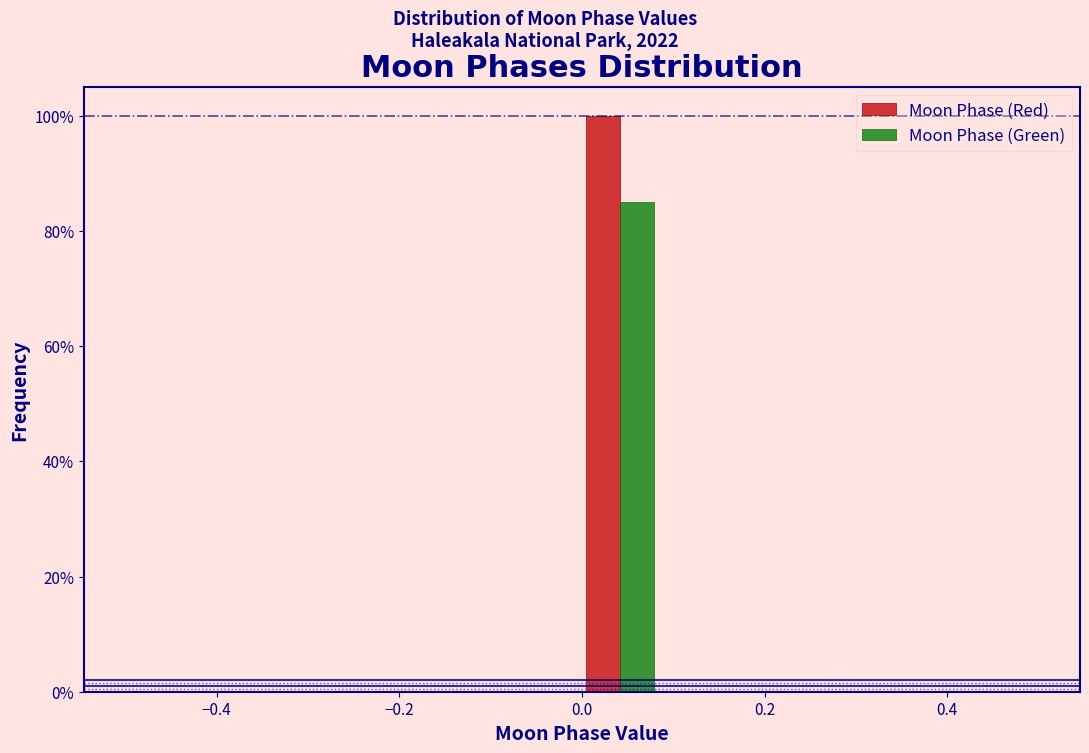

Reading left to right, list every range on the x-axis with the height of the bar of each series over it. Neither the bar edges nor the heights are printed on the chart, so give them approximately, as read against the axes.

-0.50 to -0.42: Moon Phase (Red)=0	Moon Phase (Green)=0
-0.42 to -0.34: Moon Phase (Red)=0	Moon Phase (Green)=0
-0.34 to -0.24: Moon Phase (Red)=0	Moon Phase (Green)=0
-0.24 to -0.16: Moon Phase (Red)=0	Moon Phase (Green)=0
-0.16 to -0.08: Moon Phase (Red)=0	Moon Phase (Green)=0
-0.08 to 0.00: Moon Phase (Red)=0	Moon Phase (Green)=0
0.00 to 0.08: Moon Phase (Red)=100	Moon Phase (Green)=86
0.08 to 0.16: Moon Phase (Red)=0	Moon Phase (Green)=0
0.16 to 0.26: Moon Phase (Red)=0	Moon Phase (Green)=0
0.26 to 0.34: Moon Phase (Red)=0	Moon Phase (Green)=0
0.34 to 0.42: Moon Phase (Red)=0	Moon Phase (Green)=0
0.42 to 0.50: Moon Phase (Red)=0	Moon Phase (Green)=0